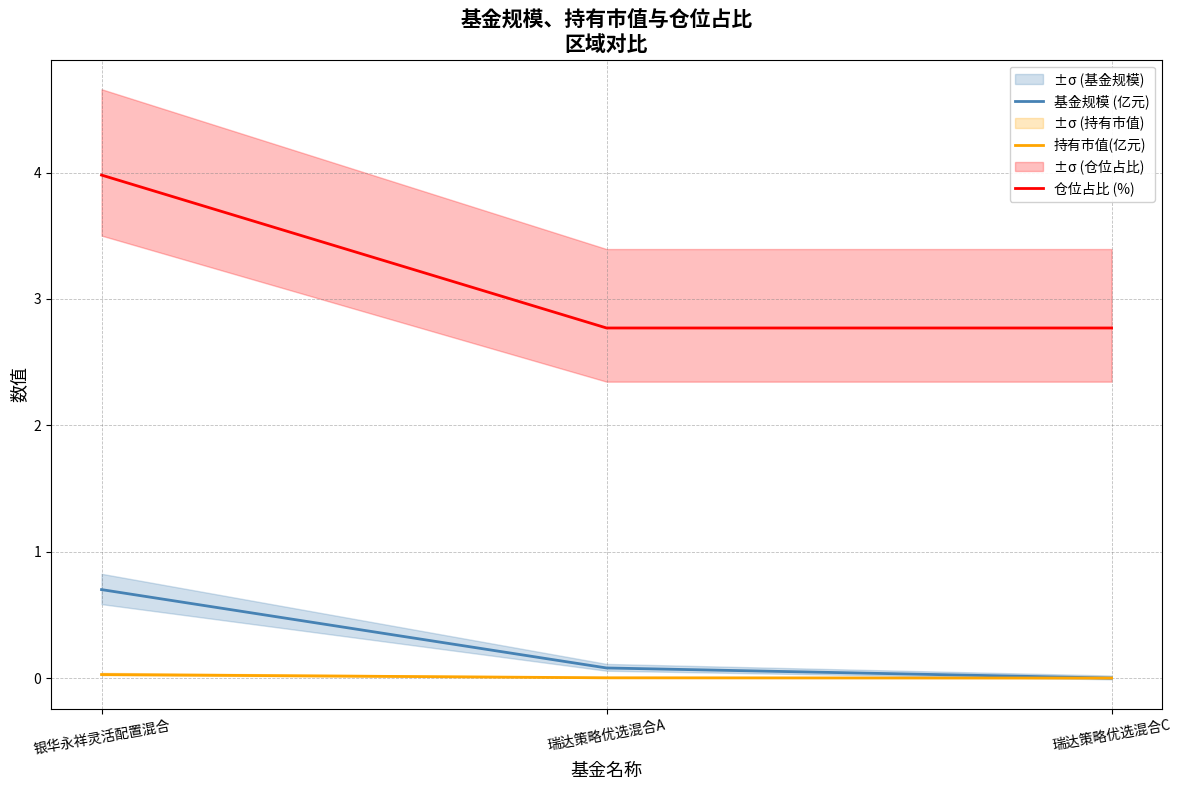

Which category has the lowest value in the 持有市值(亿元) series?

瑞达策略优选混合C